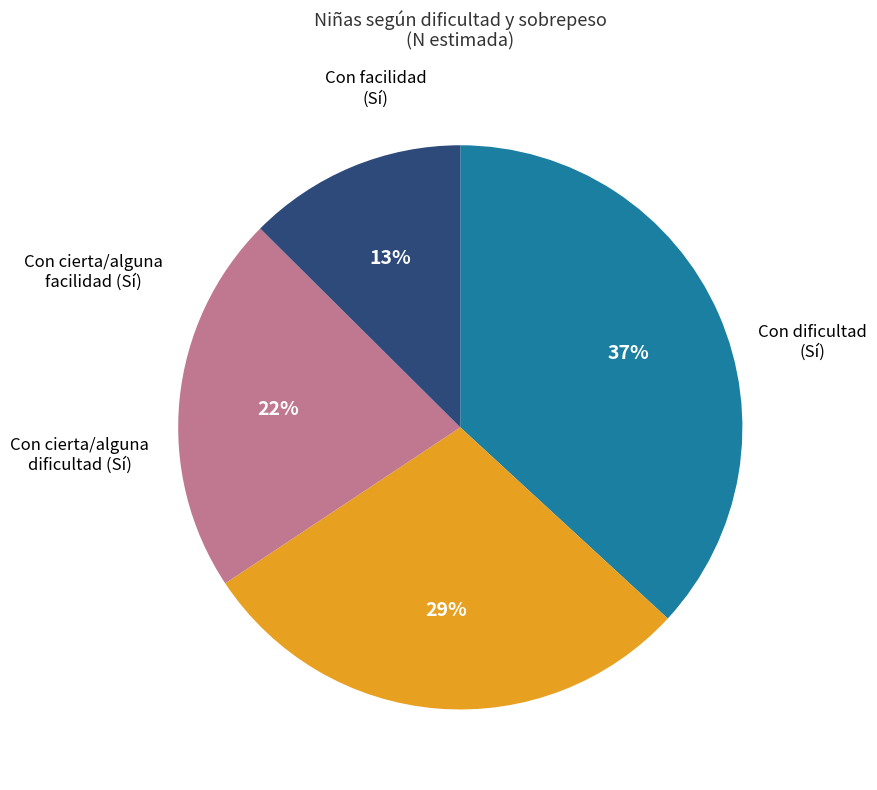

Is there any slice that represents more than half of the pie?

No